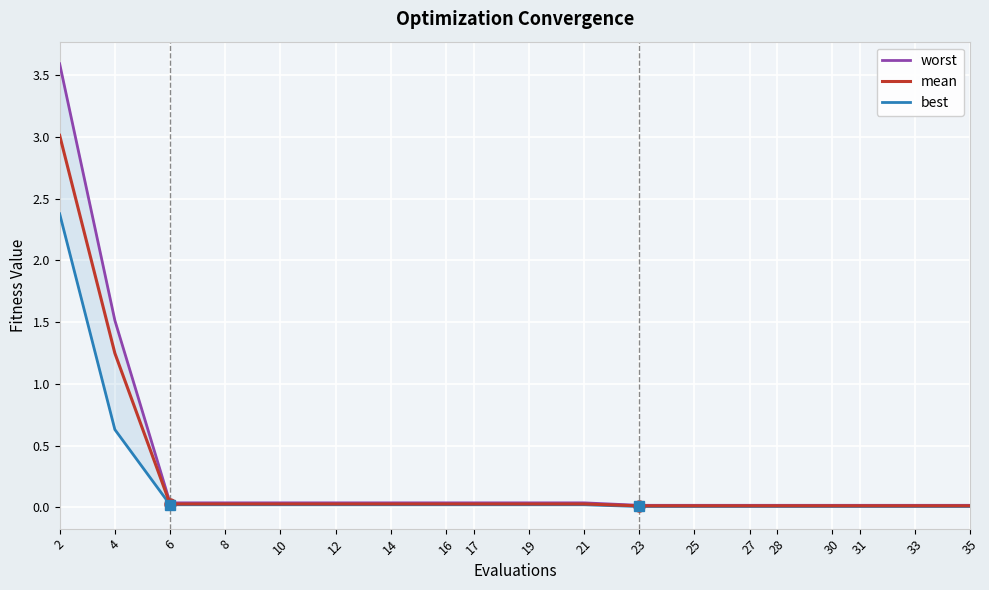

What is the spread (max minus min) of values at 2?

1.2